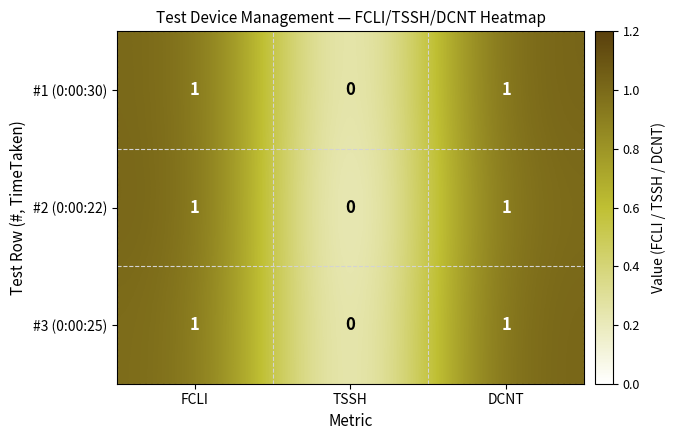

True or false: #3 (0:00:25) has a value of 0 at TSSH.

True